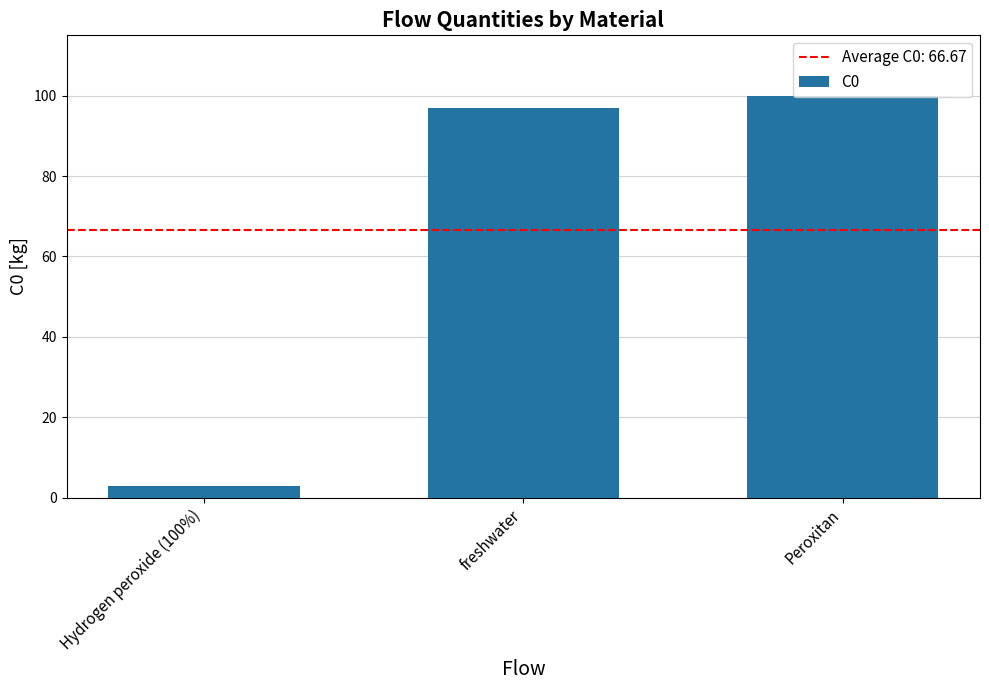

What position from the left is freshwater?

2